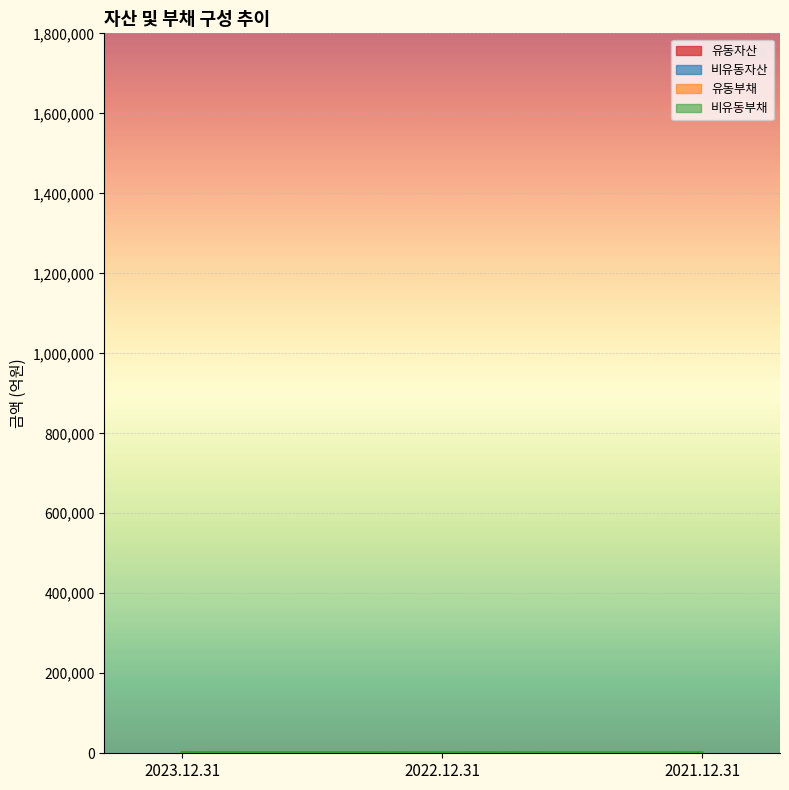

Is it true that 비유동자산 equals 272.3 at 2021.12.31?

True